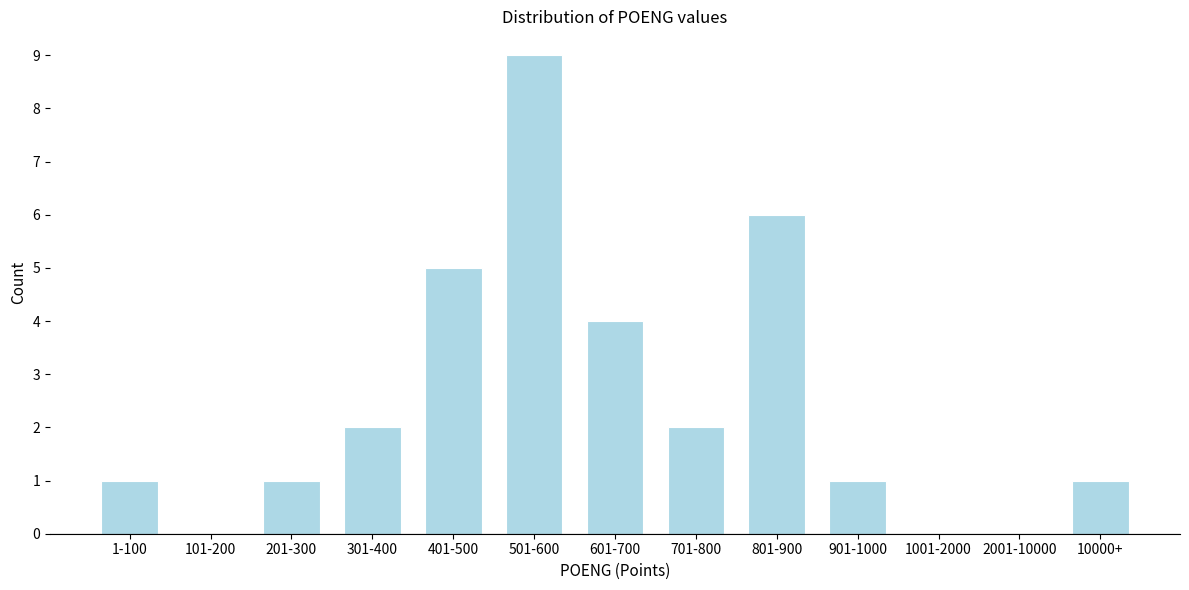

Reading left to right, what are all the values shown in this chart?

1-100=1	101-200=0	201-300=1	301-400=2	401-500=5	501-600=9	601-700=4	701-800=2	801-900=6	901-1000=1	1001-2000=0	2001-10000=0	10000+=1